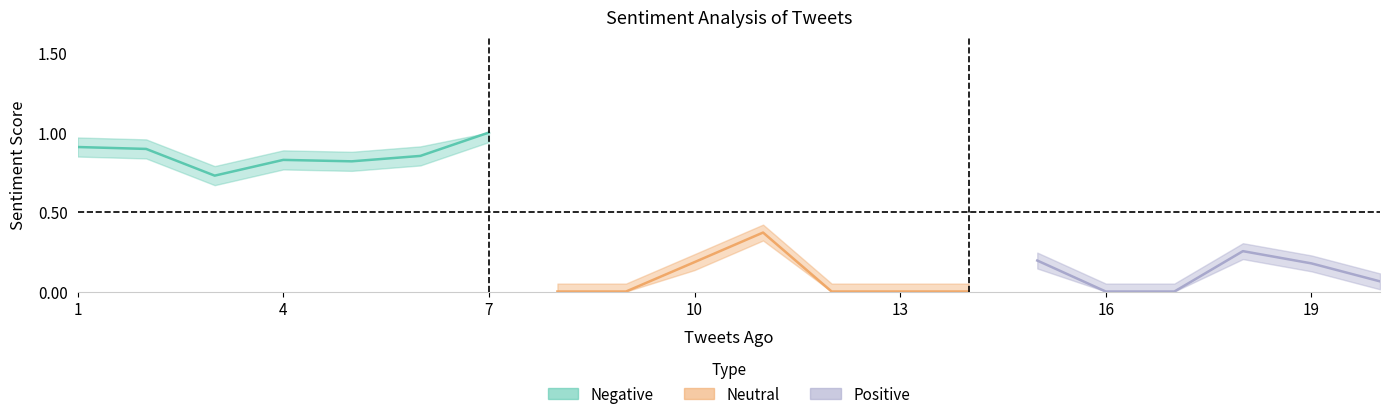

What is the value of the Negative point at the 8th from the left?

1.0